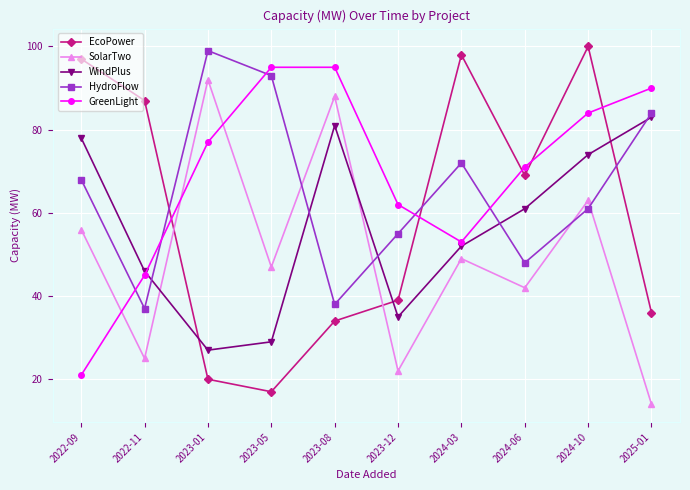

What position from the left is 2023-05?

4